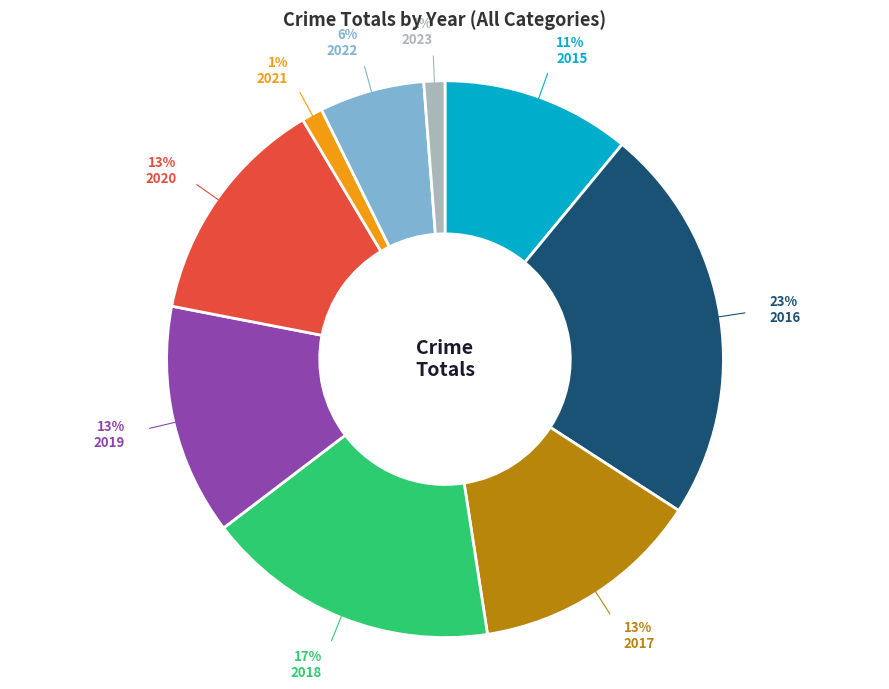

How many slices are in this pie chart?

9